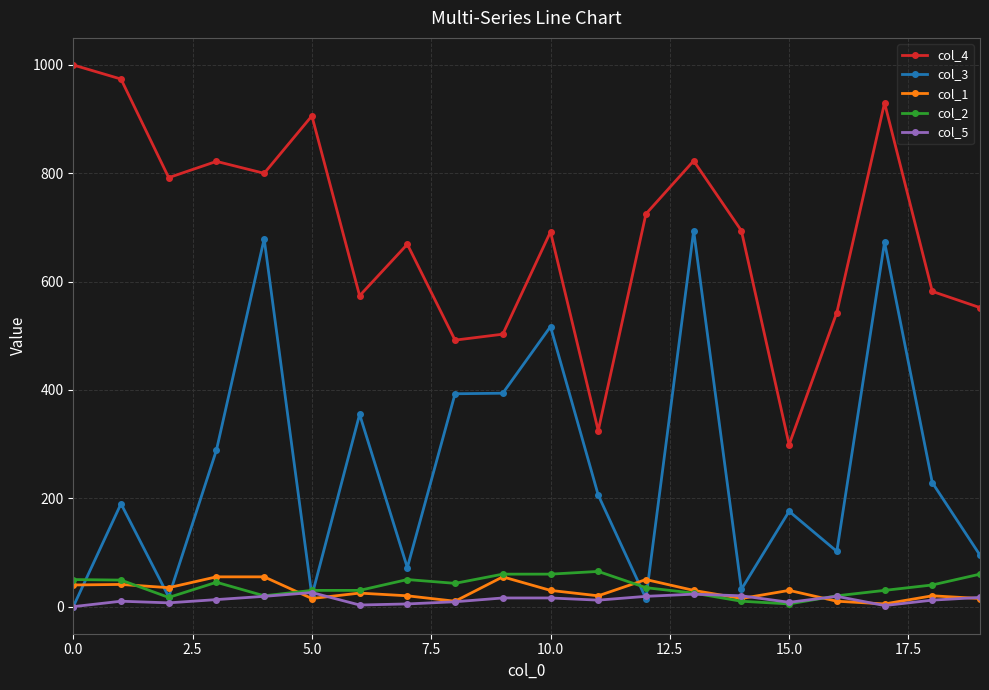

Which series has the largest total across all categories?

col_4